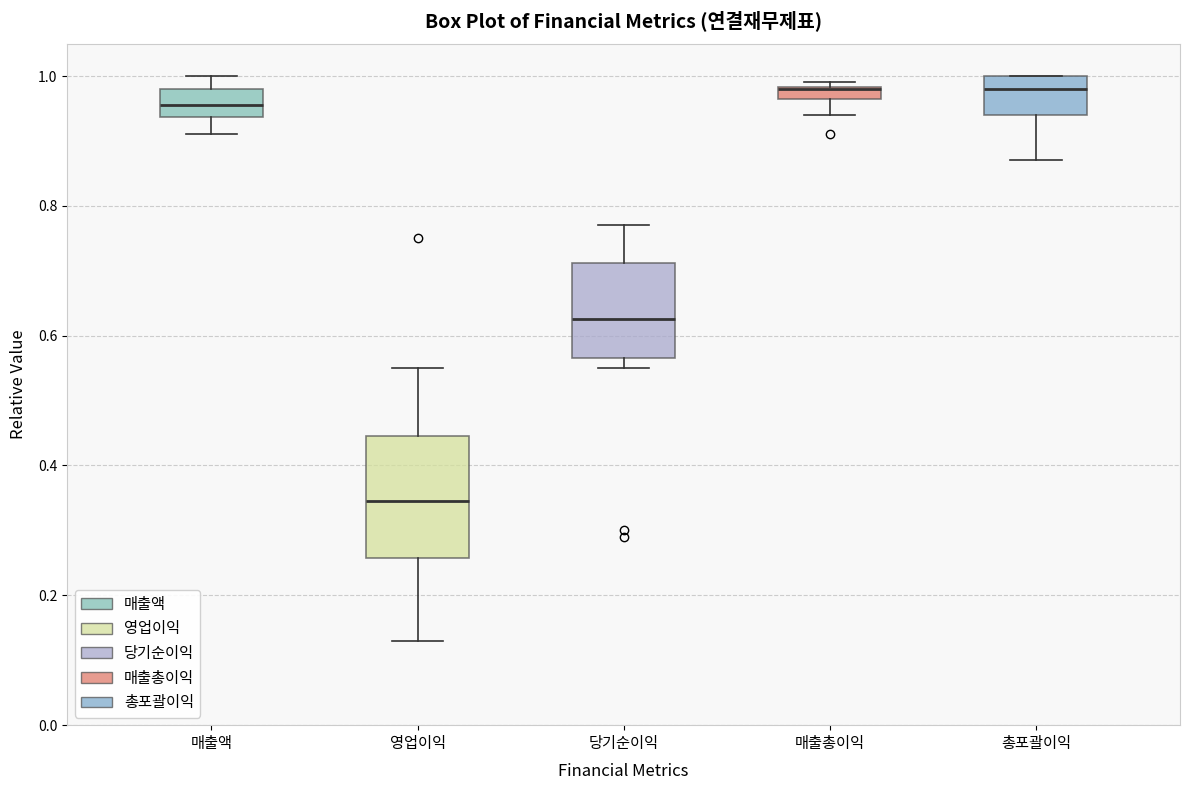

Which box is the tallest, from its lower edge to its upper edge?

영업이익